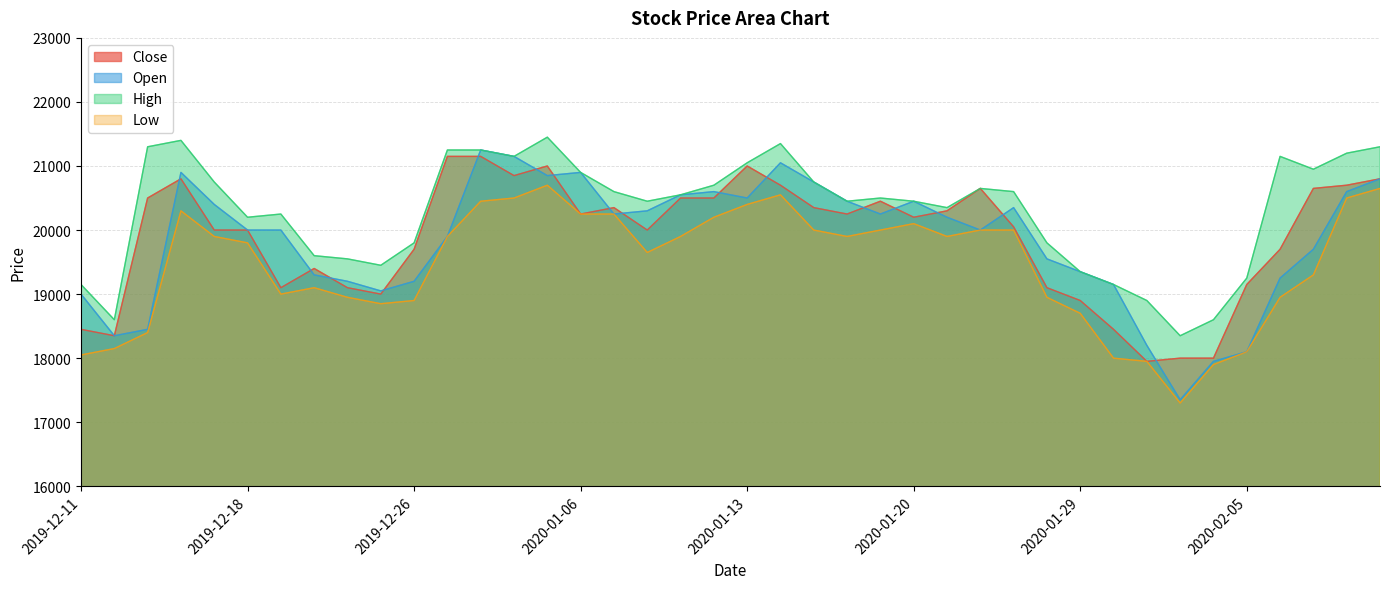

What is the difference between the Close values at 2020-01-17 and 2020-01-06?

200